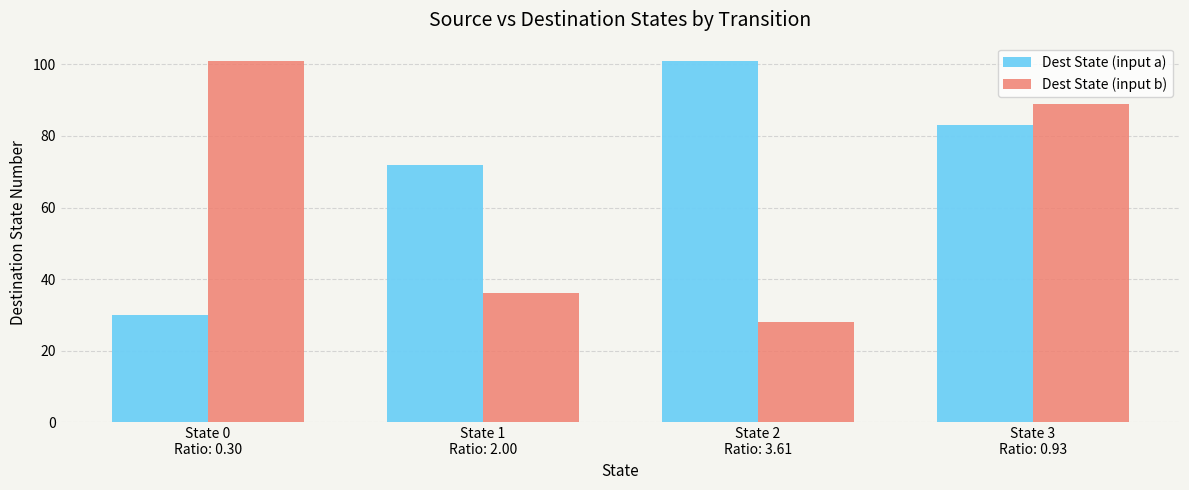

At how many categories does at least one series exceed 53?

4